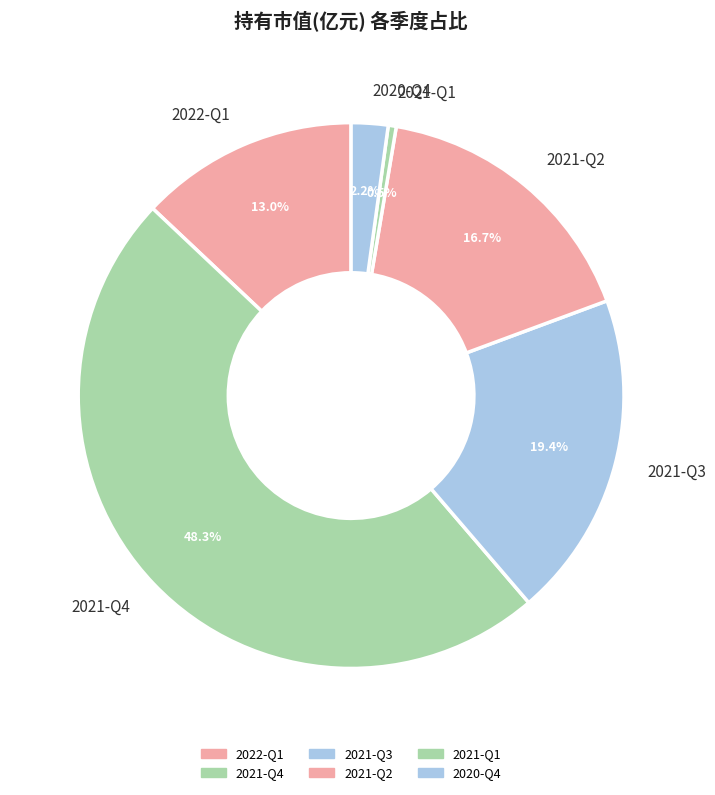

To the nearest percent, what is the average slice percentage?

17%